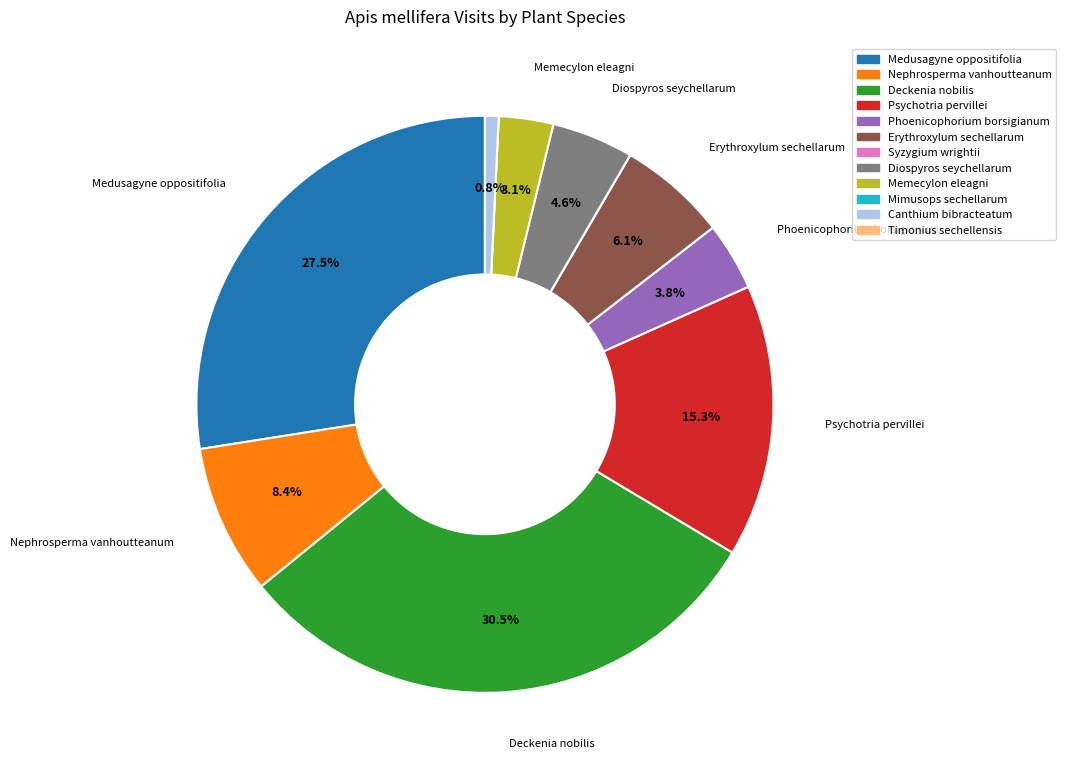

What percentage is NOT represented by Erythroxylum sechellarum?

93.9%